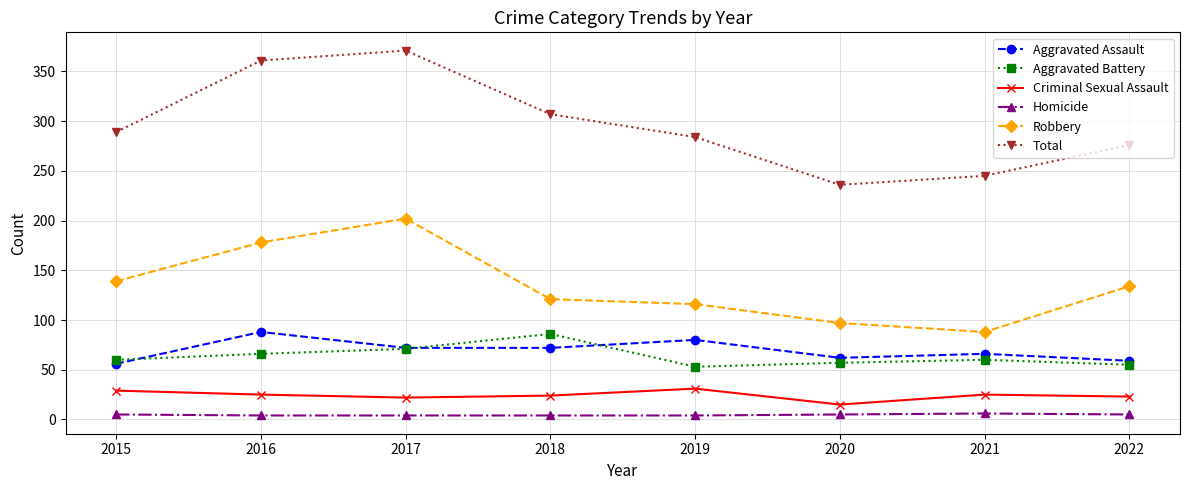

What is the total value across all series at 2019?

568